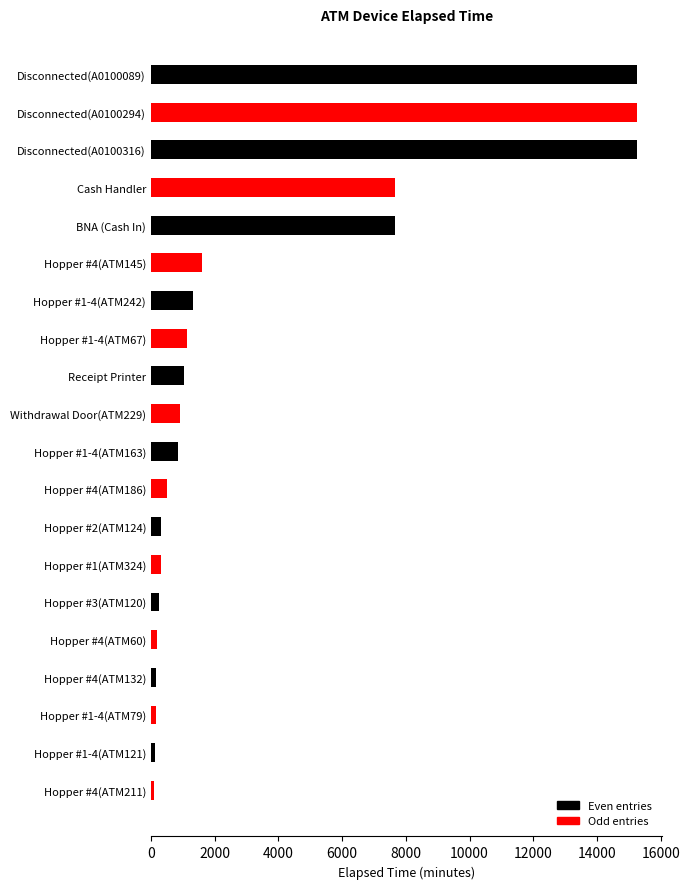

What is the greatest value displayed?

15270